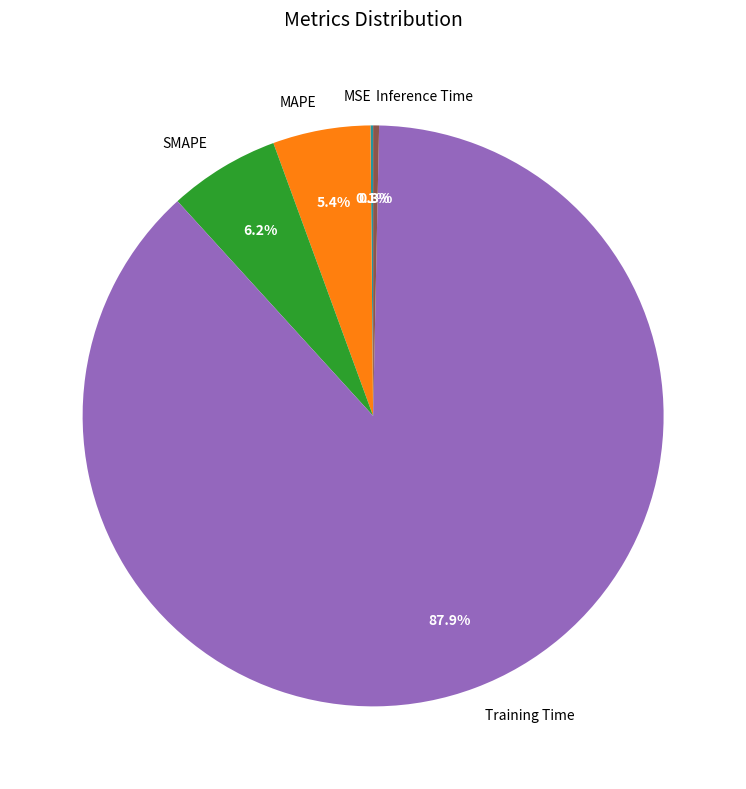

What is the majority slice?

Training Time